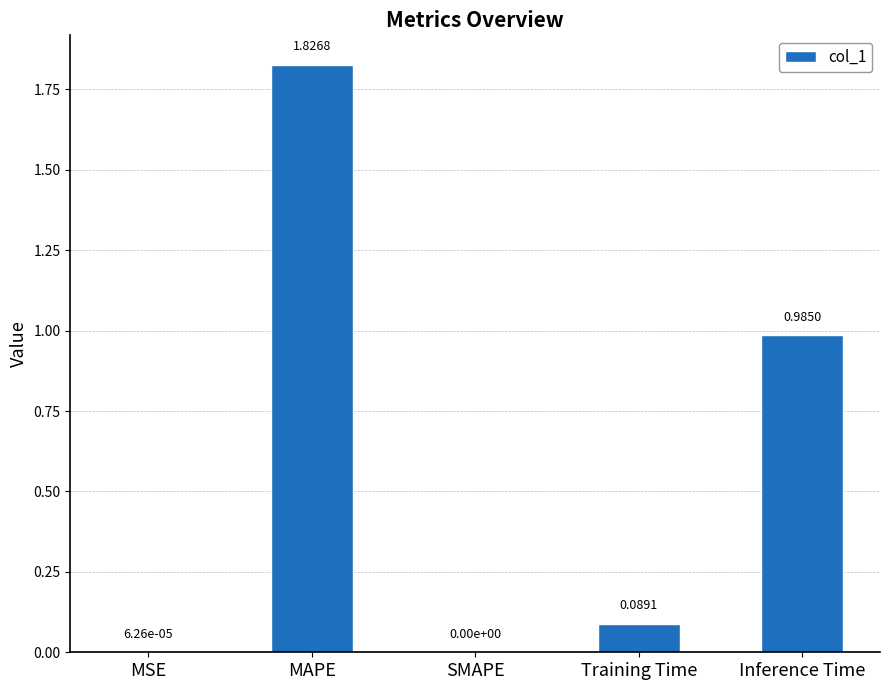

How many data points does each series have?

5